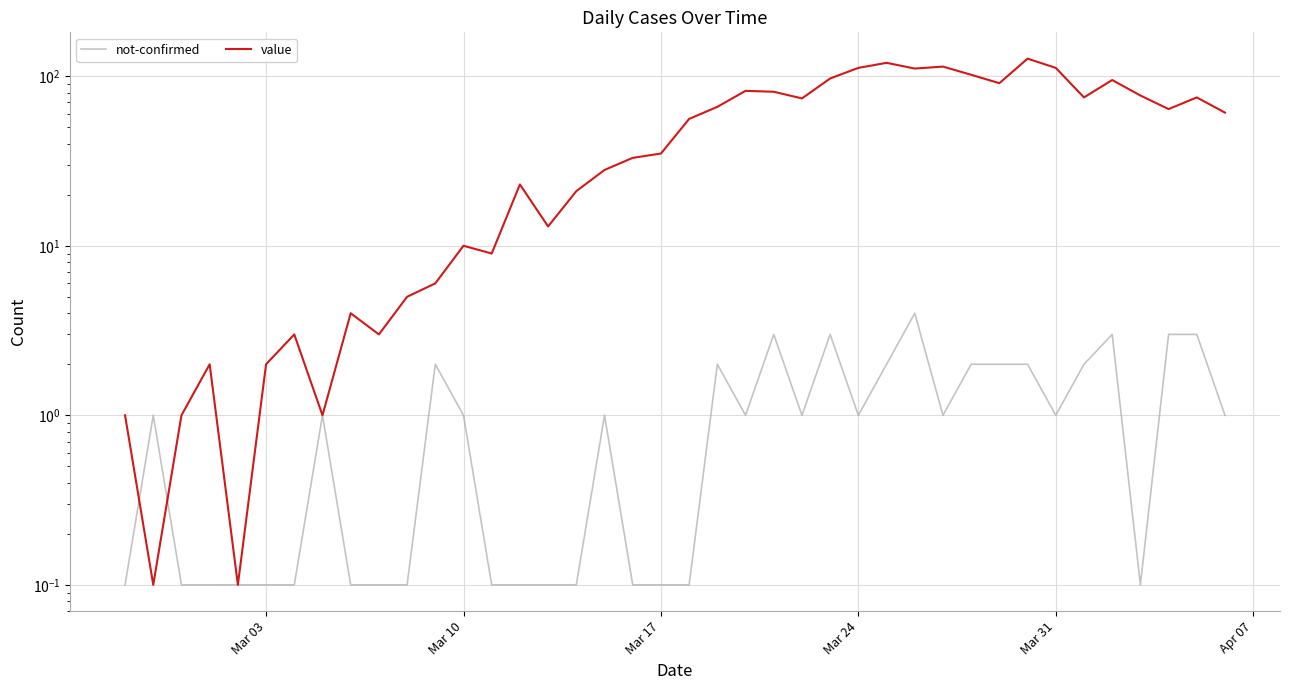

List the series in order of their peak value, lowest first.

not-confirmed, value